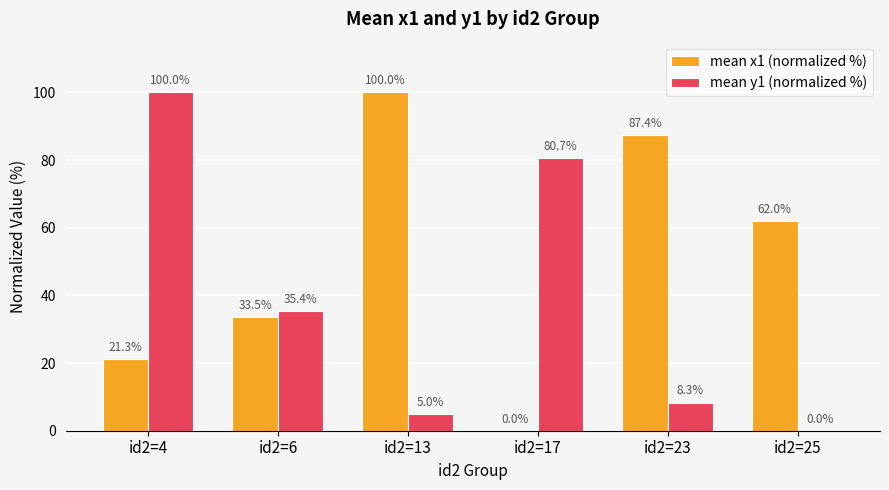

Which series has the largest total across all categories?

mean x1 (normalized %)